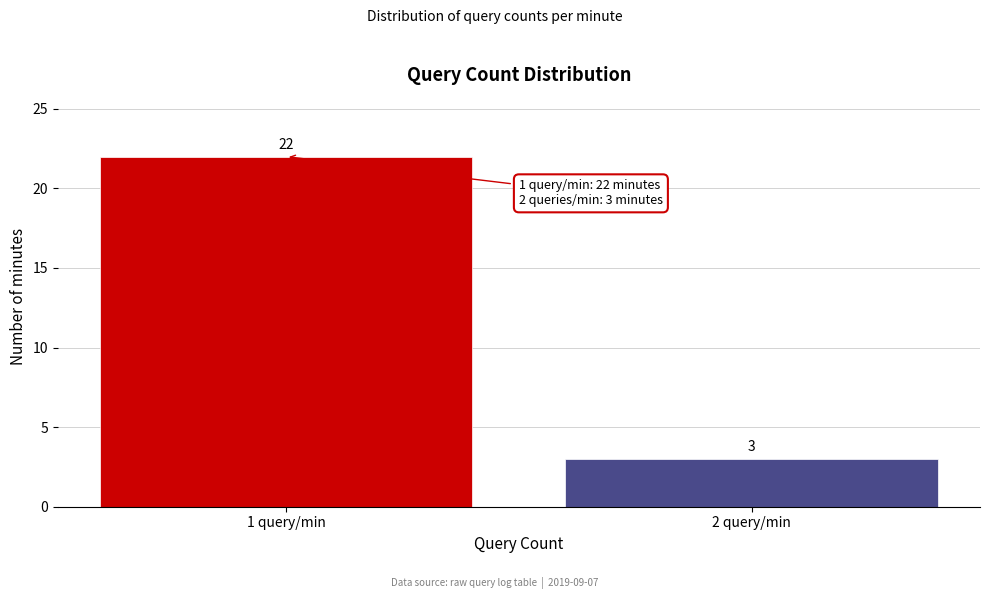

Reading left to right, what are all the values shown in this chart?

1 query/min=22	2 query/min=3